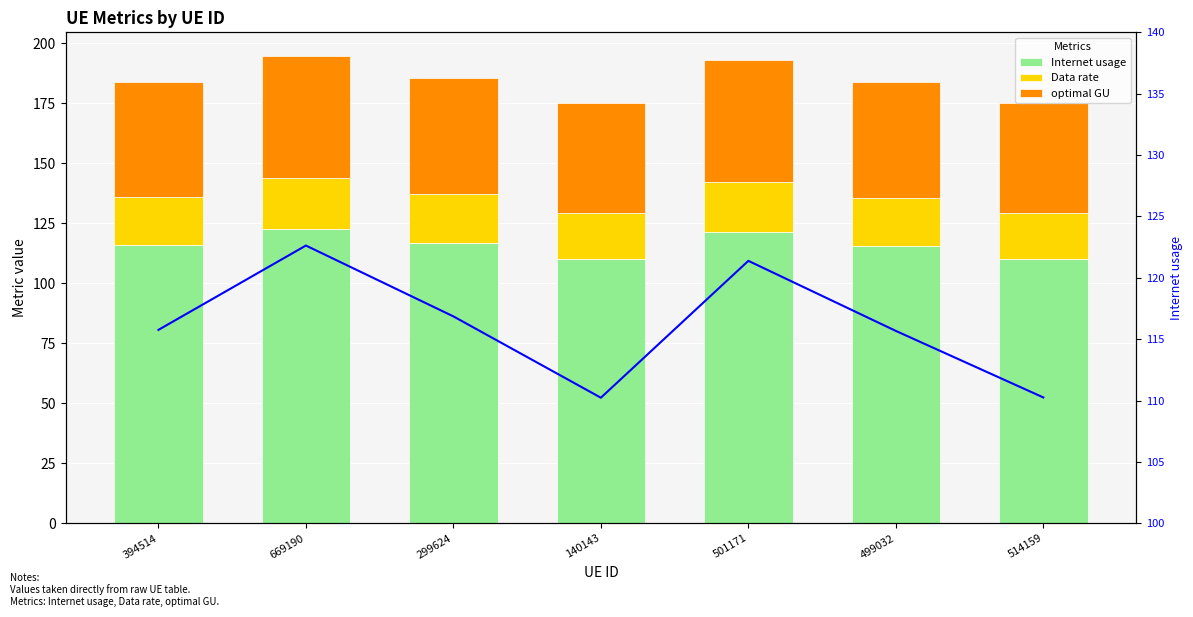

At which category is the sum across all series the highest?

669190